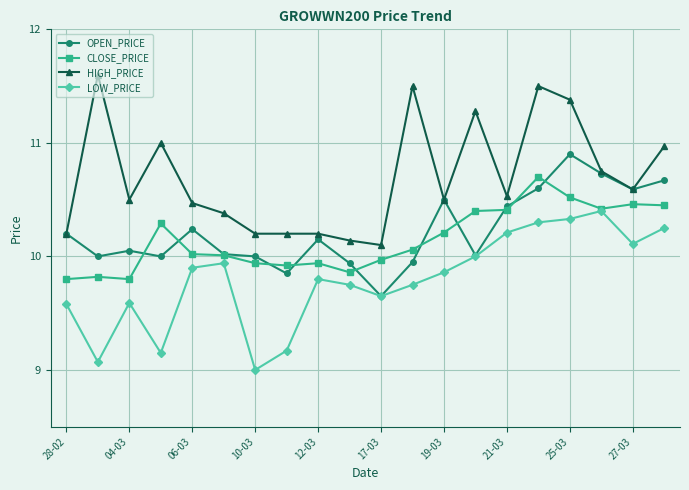

How many lines are shown in the chart?

4